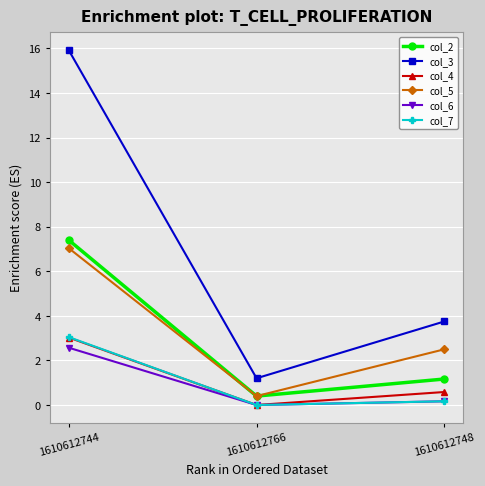

Between 1610612766 and 1610612748, which series saw the biggest shift?

col_3